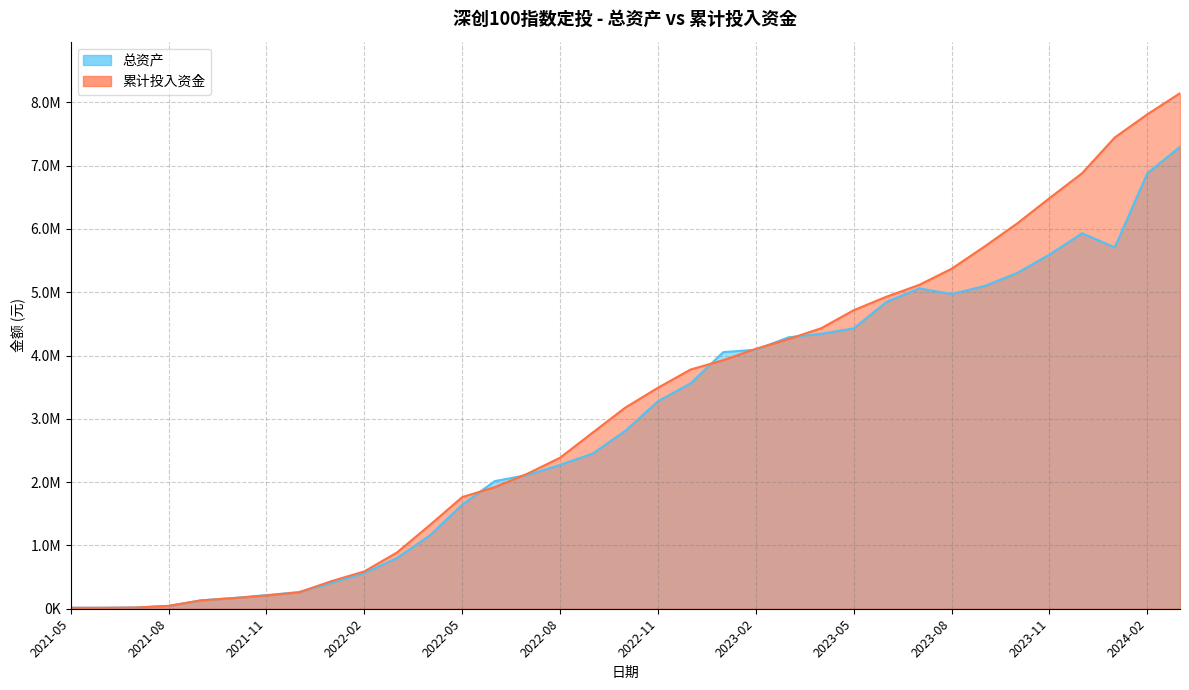

What is the label of the 31st point from the right?

2021-09